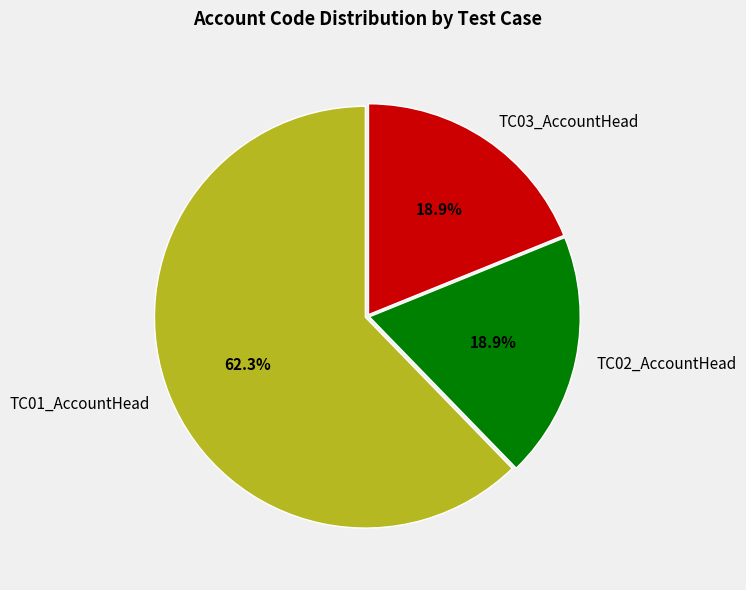

Is it true that TC01_AccountHead is 73% of the pie?

False